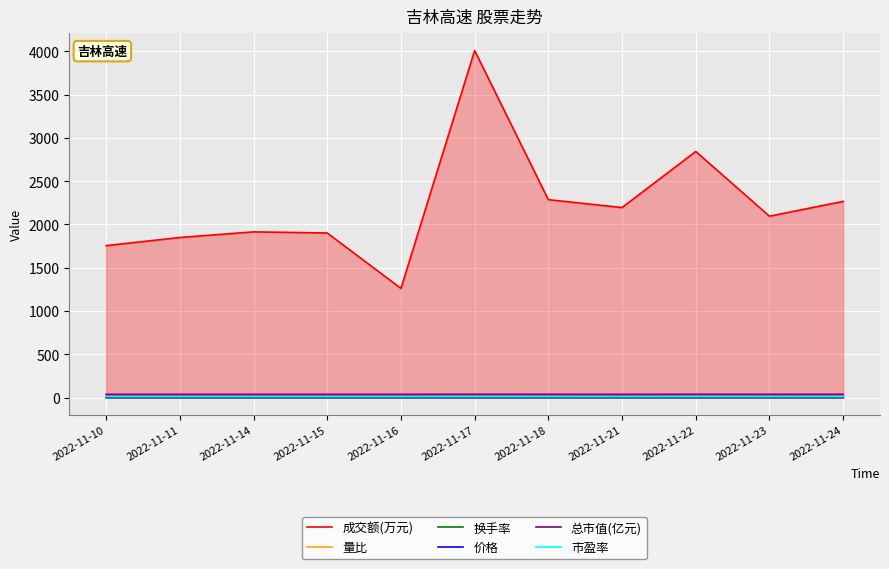

How many lines are shown in the chart?

6